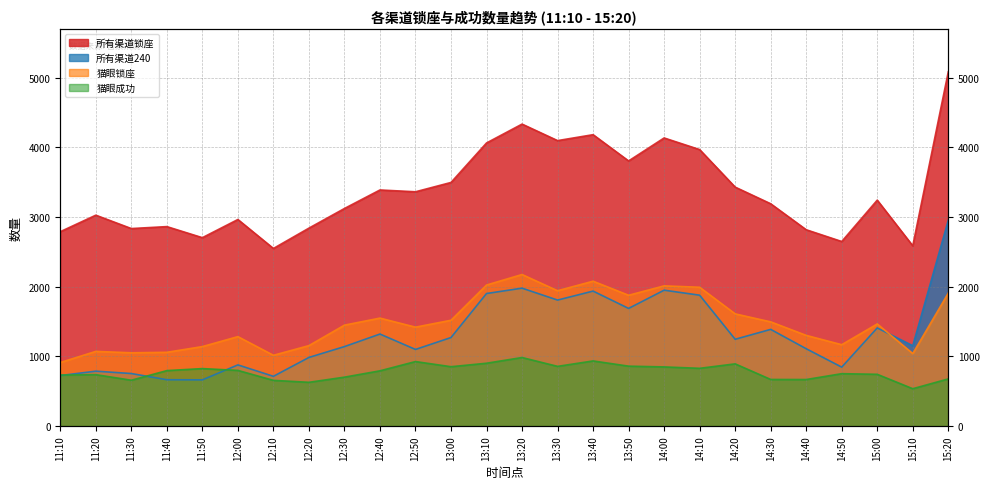

Reading left to right, transcribe all the data shown in this chart.

所有渠道锁座: 11:10=2790	11:20=3027	11:30=2835	11:40=2863	11:50=2704	12:00=2965	12:10=2549	12:20=2841	12:30=3123	12:40=3389	12:50=3363	13:00=3497	13:10=4064	13:20=4335	13:30=4098	13:40=4183	13:50=3806	14:00=4136	14:10=3969	14:20=3430	14:30=3191	14:40=2818	14:50=2649	15:00=3243	15:10=2587	15:20=5086
所有渠道240: 11:10=724	11:20=787	11:30=753	11:40=664	11:50=662	12:00=877	12:10=713	12:20=984	12:30=1140	12:40=1320	12:50=1099	13:00=1270	13:10=1902	13:20=1979	13:30=1808	13:40=1937	13:50=1688	14:00=1950	14:10=1878	14:20=1245	14:30=1387	14:40=1109	14:50=845	15:00=1408	15:10=1152	15:20=2954
猫眼锁座: 11:10=911	11:20=1071	11:30=1051	11:40=1058	11:50=1140	12:00=1283	12:10=1015	12:20=1154	12:30=1448	12:40=1549	12:50=1419	13:00=1518	13:10=2024	13:20=2175	13:30=1942	13:40=2079	13:50=1877	14:00=2012	14:10=1992	14:20=1610	14:30=1495	14:40=1301	14:50=1167	15:00=1465	15:10=1040	15:20=1908
猫眼成功: 11:10=731	11:20=737	11:30=657	11:40=795	11:50=824	12:00=798	12:10=655	12:20=627	12:30=701	12:40=792	12:50=925	13:00=851	13:10=901	13:20=983	13:30=856	13:40=934	13:50=859	14:00=848	14:10=828	14:20=892	14:30=668	14:40=667	14:50=751	15:00=742	15:10=535	15:20=676